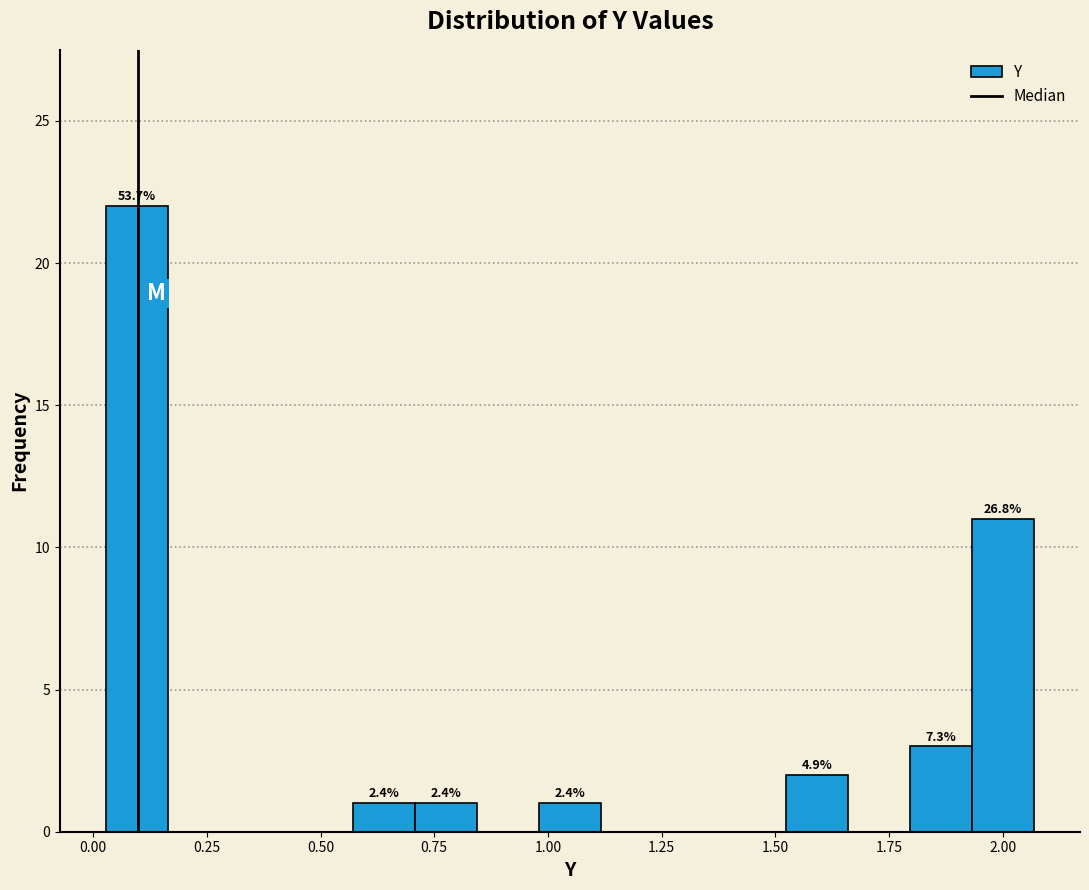

Read against the x-axis, roughly where is the centre of the tallest bar?

0.10